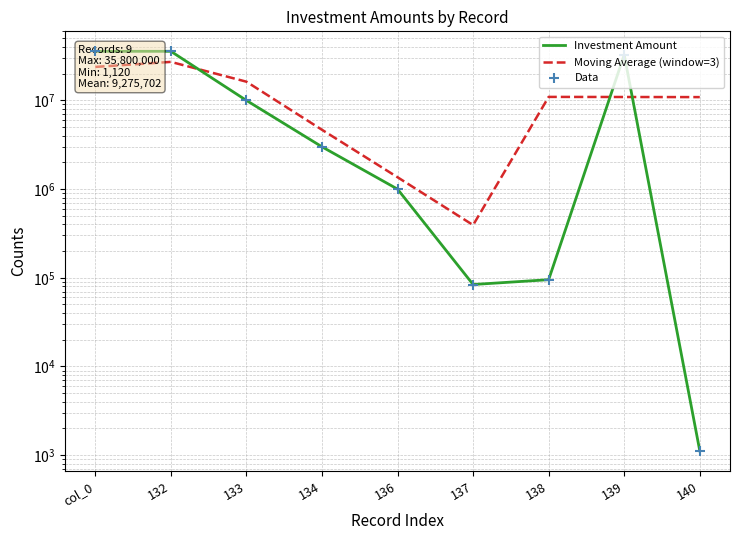

Which series reaches the maximum Y coordinate?

Investment Amount